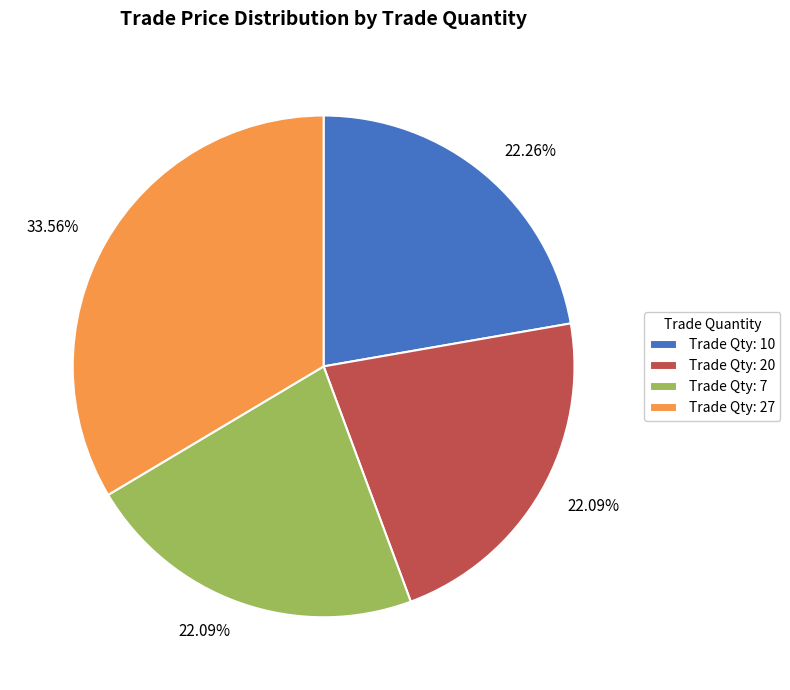

How many slices are in this pie chart?

4